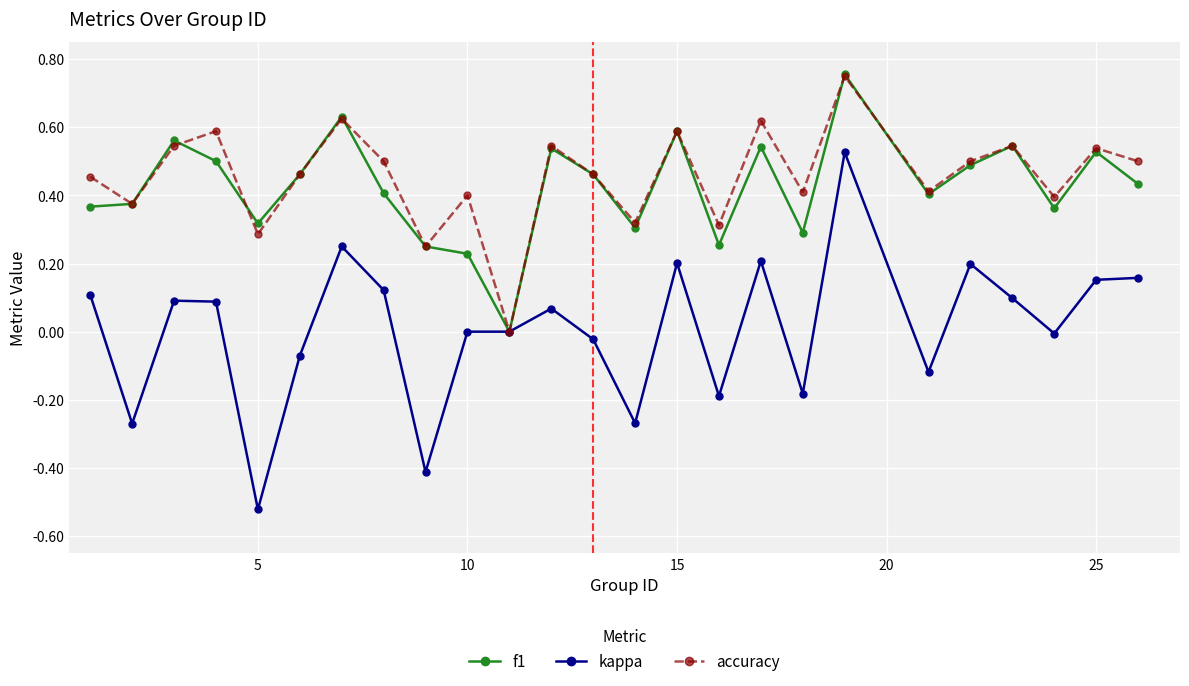

What is the value of the kappa point at the 9th from the left?

-0.4